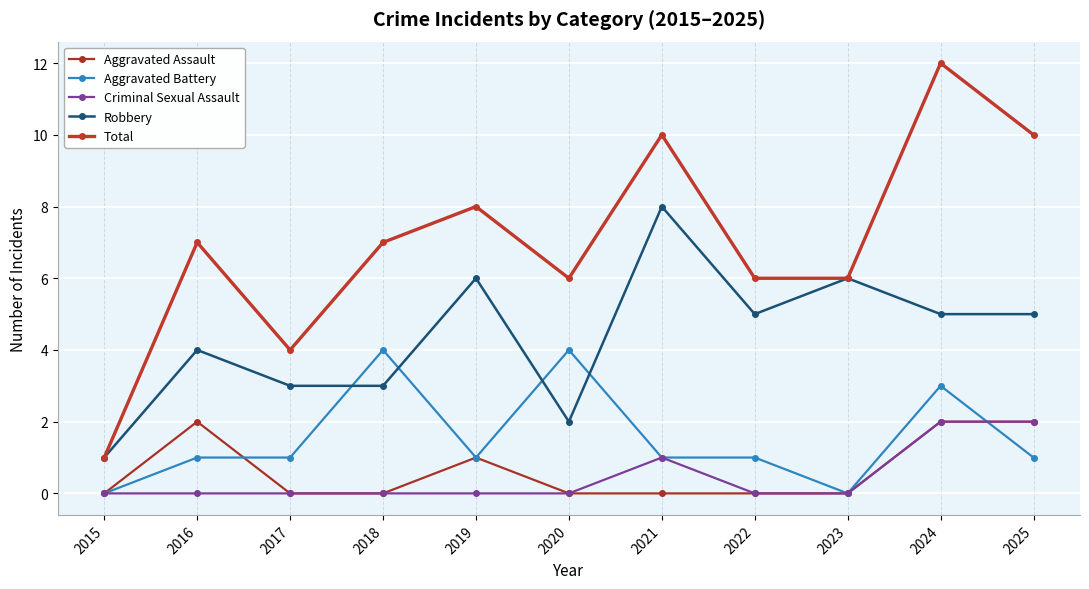

What is the total value across all series at 2021?

20